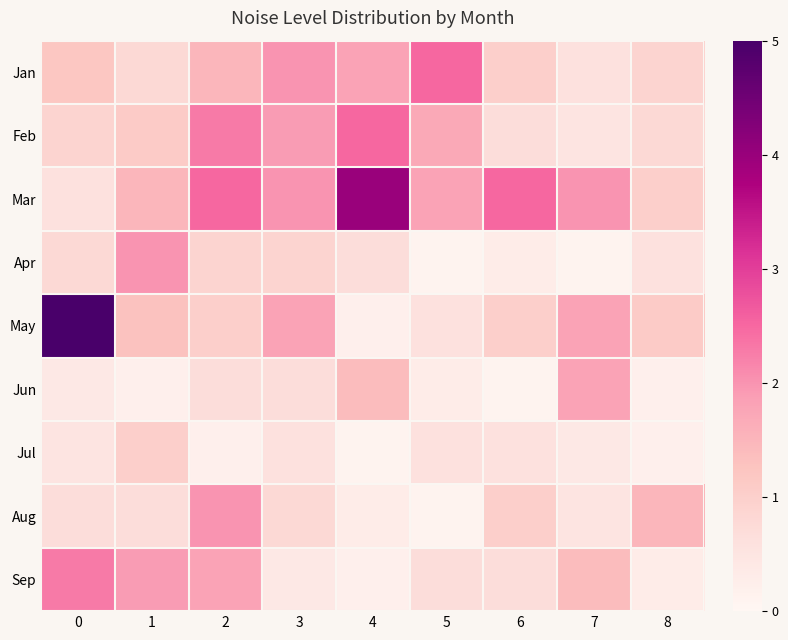

Which series has the widest spread of values?

May